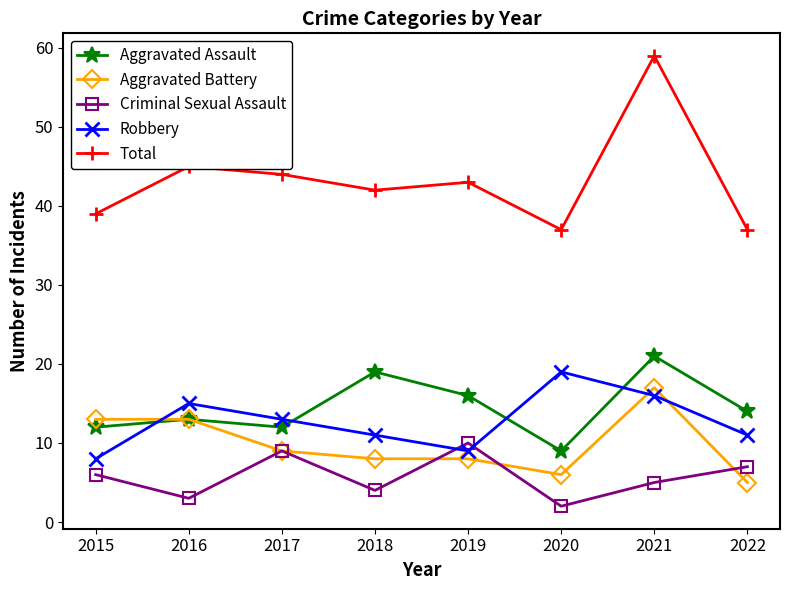

True or false: Aggravated Battery has a value of 27 at 2021.

False